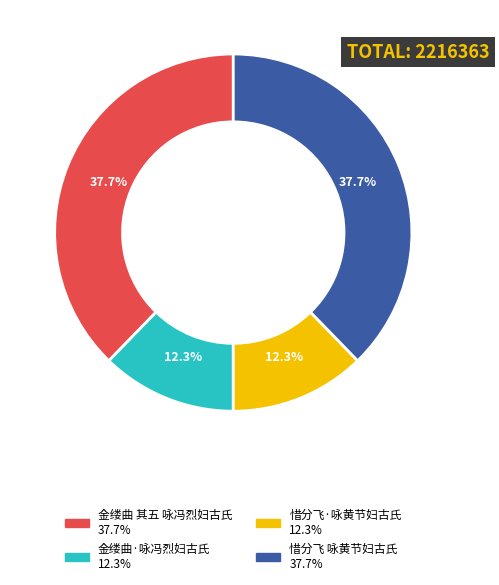

To the nearest percent, what percentage of the pie is 金缕曲 其五 咏冯烈妇古氏?

38%